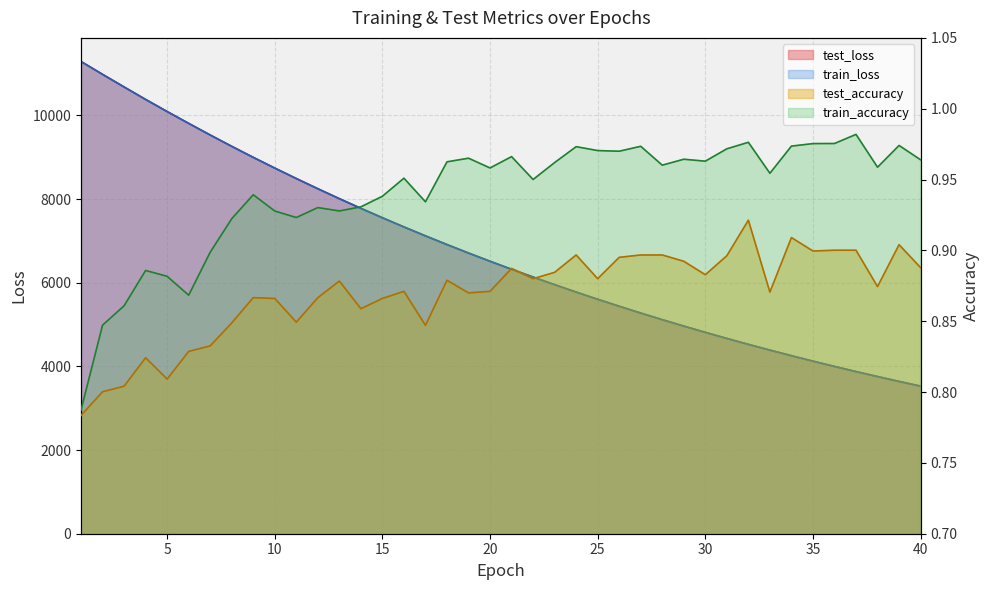

The test_accuracy series shows 0.9 at 18. True or false?

True